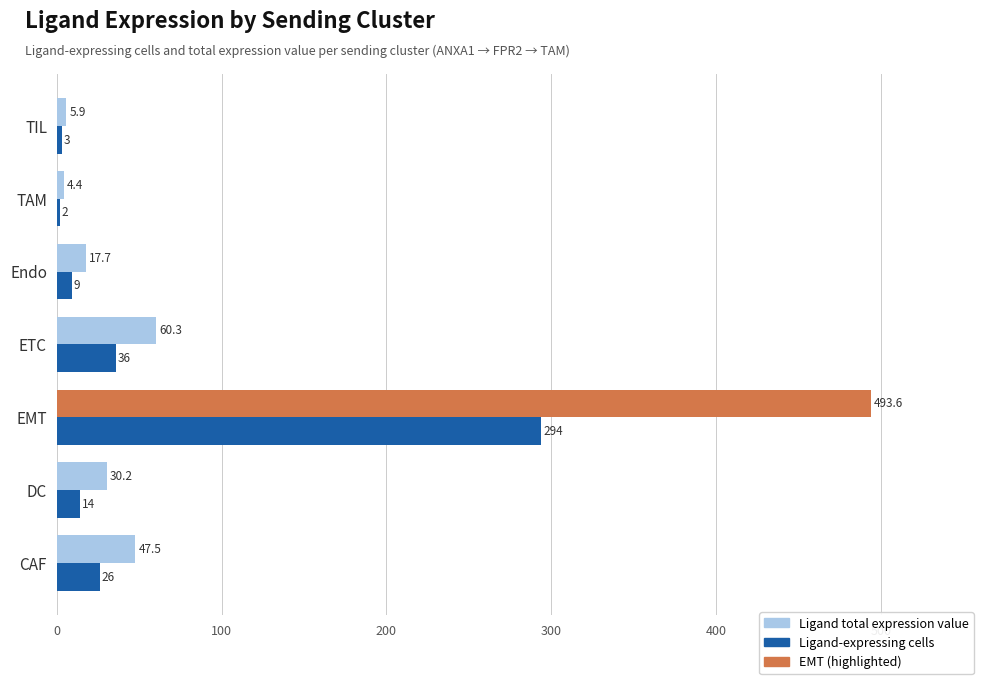

At which label is Ligand-expressing cells closest to 148?

ETC